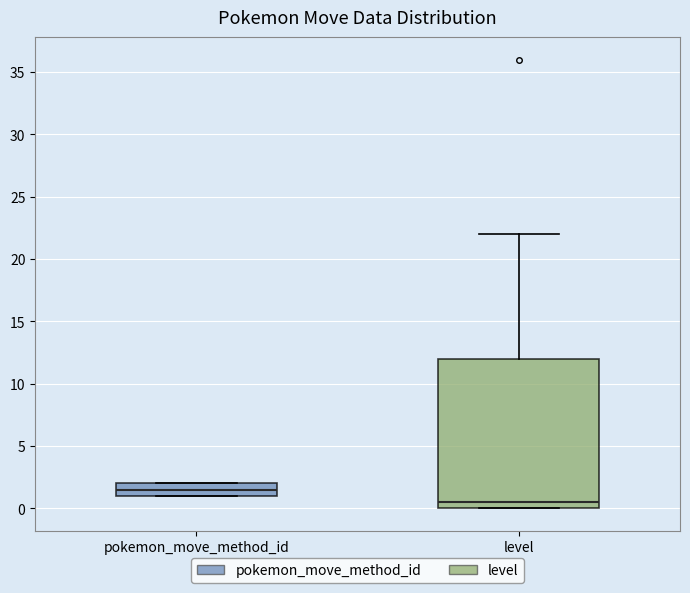

Reading left to right, read every box against the y-axis: the position of its median line, the range the box covers, and the ends of its whiskers. The values are not printed on the chart, so give them approximately, as read against the axis.

pokemon_move_method_id: median 1.5, box 1.0 to 2.0, whiskers 1.0 to 2.0
level: median 0.5, box 0.0 to 12.0, whiskers 0.0 to 22.0